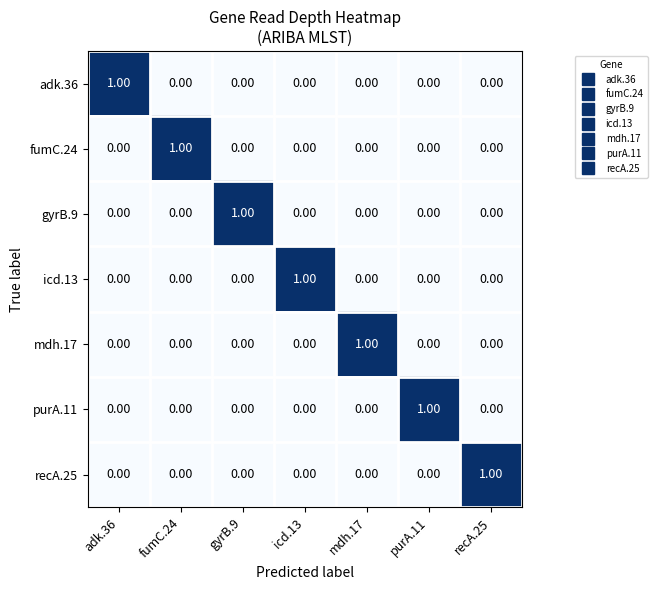

At how many categories does at least one series exceed 0?

7